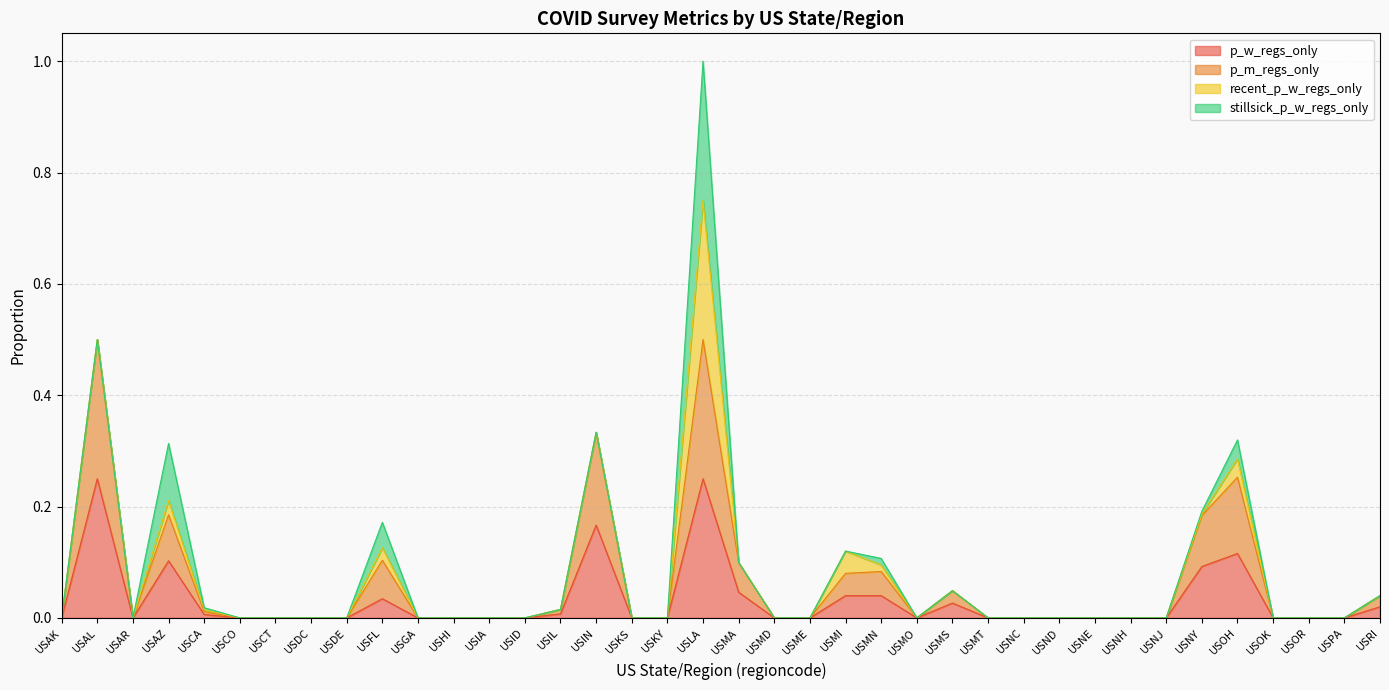

Does the chart have visible grid lines?

Yes